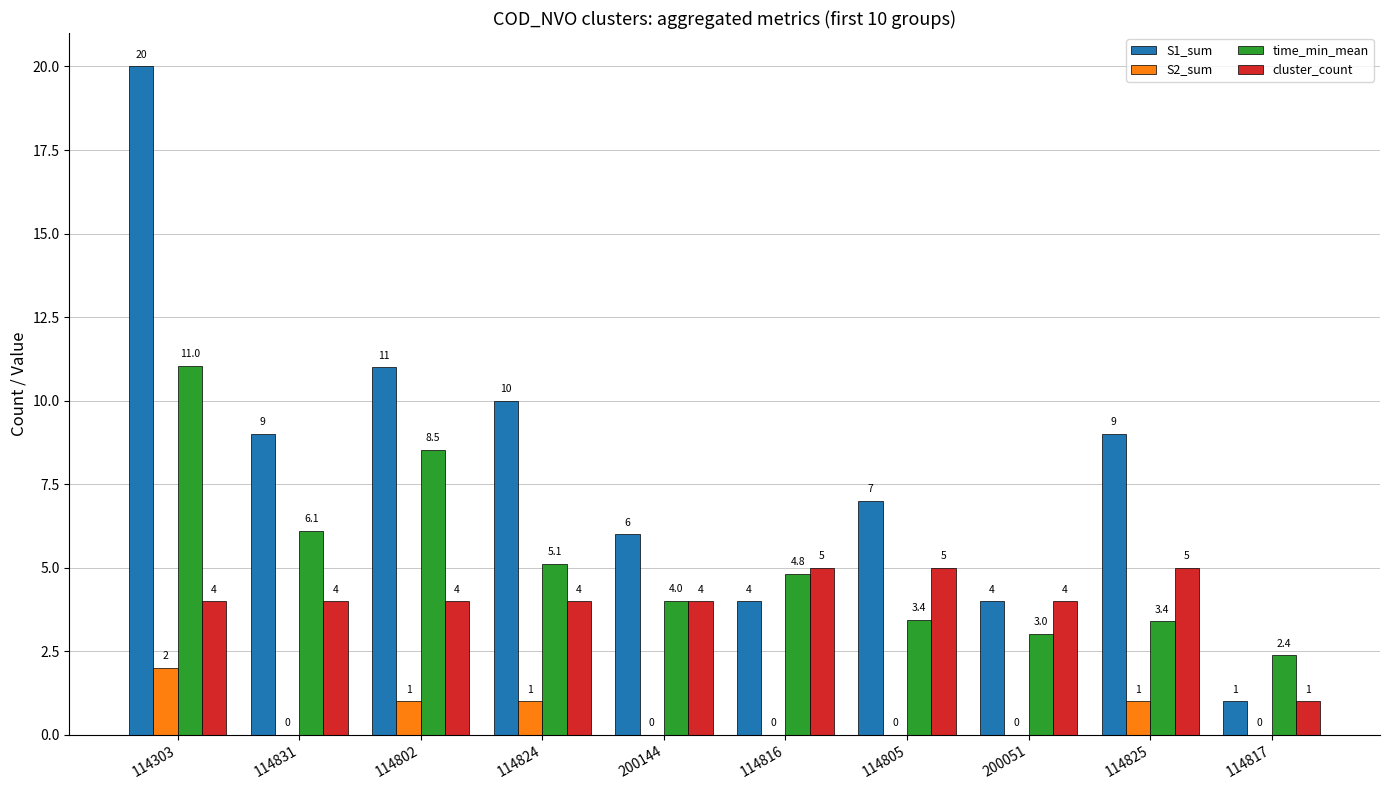

Which series changed the most between 114802 and 200051?

S1_sum